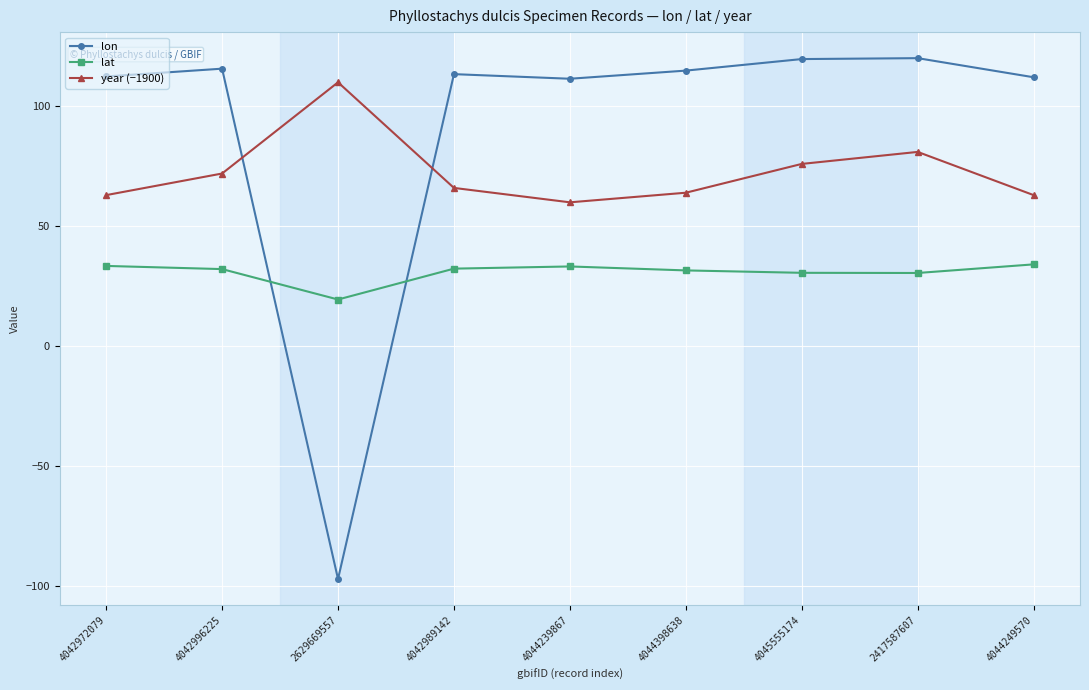

Does the chart have visible grid lines?

Yes